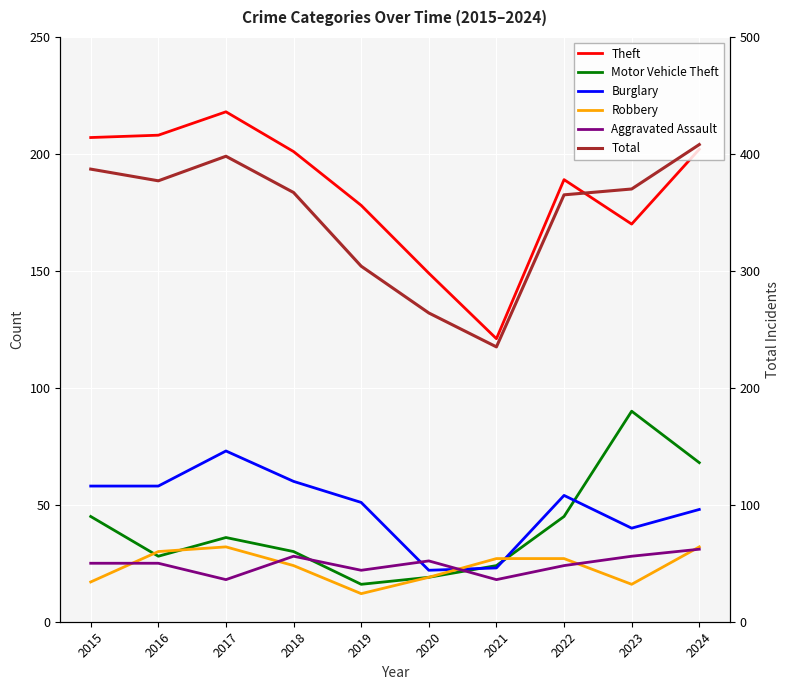

Is it true that Theft equals 170 at 2023?

True